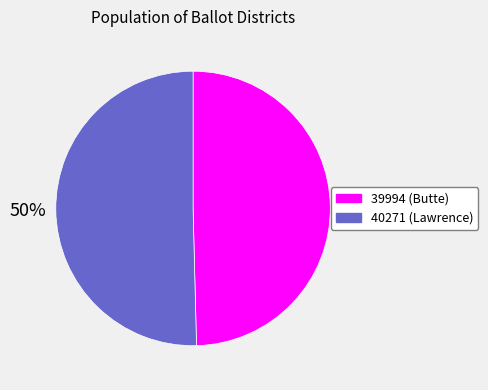

To the nearest percent, what is the combined percentage of 40271 and 39994?

100%